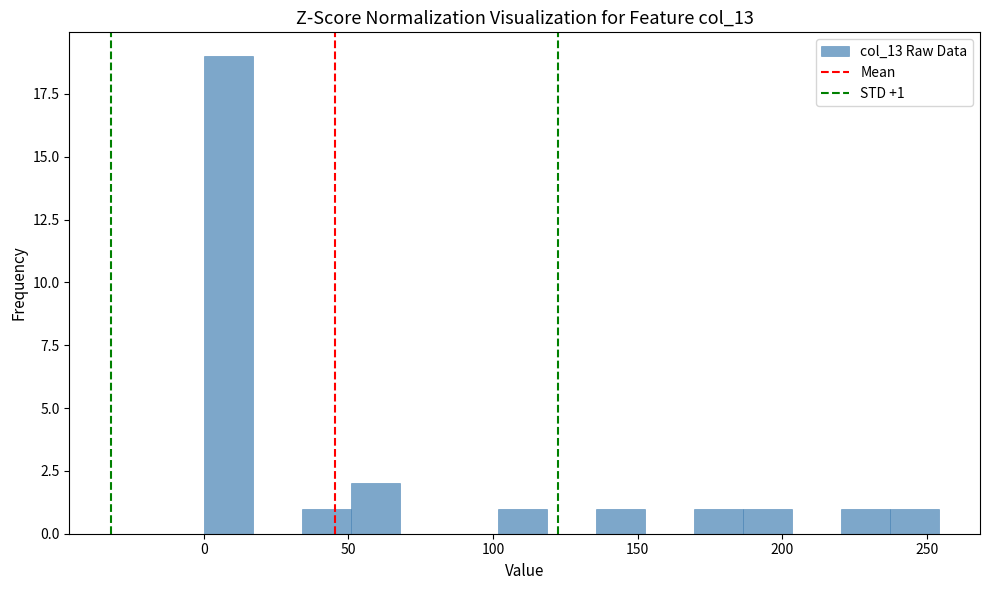

Read against the x-axis, roughly where is the centre of the tallest bar?

10